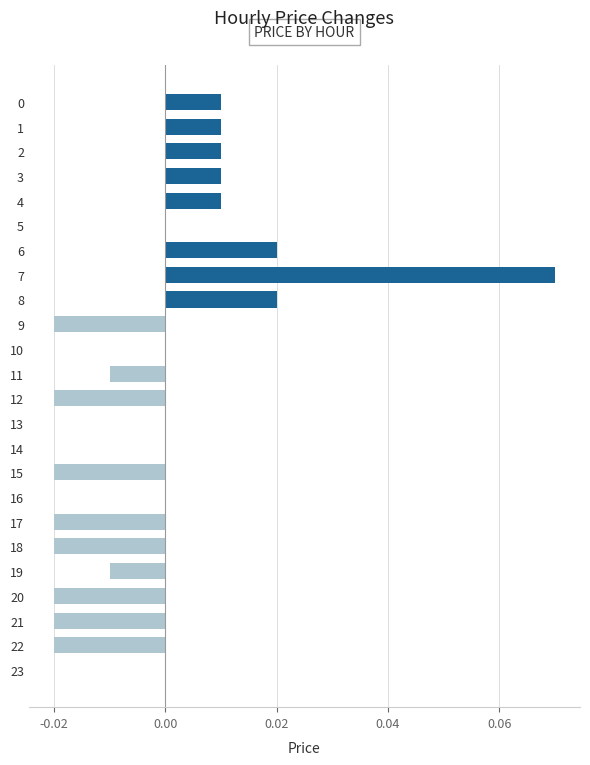

Which label corresponds to the largest value in the chart?

7